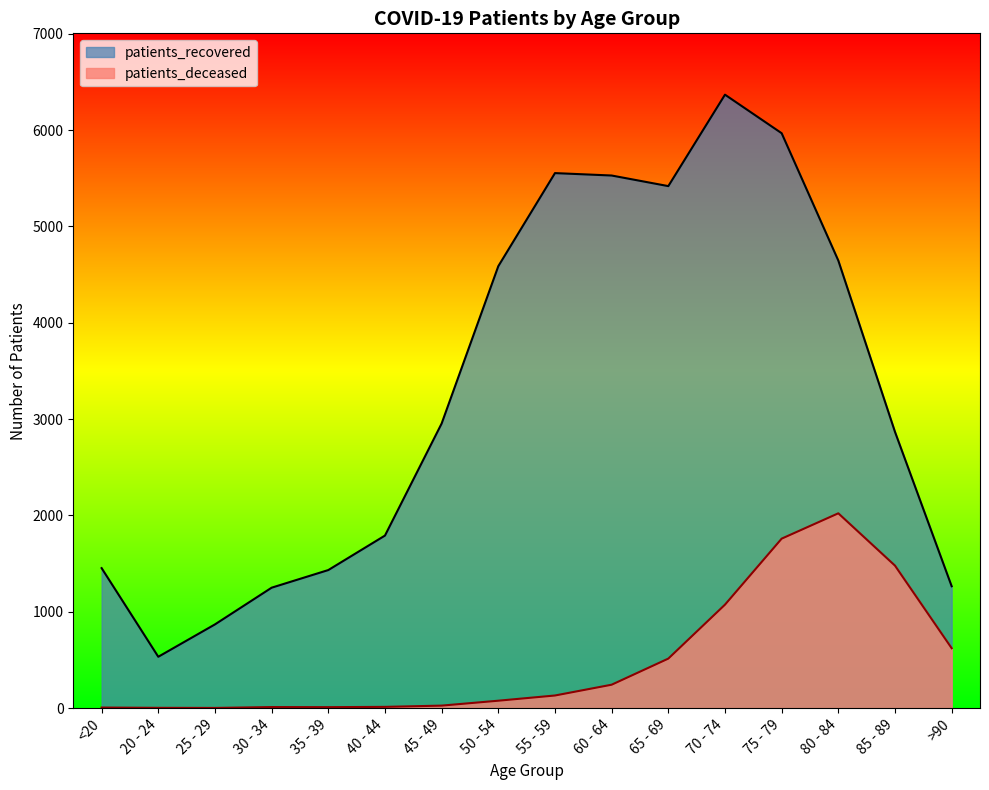

Is it true that patients_recovered equals 3924 at 45 - 49?

False